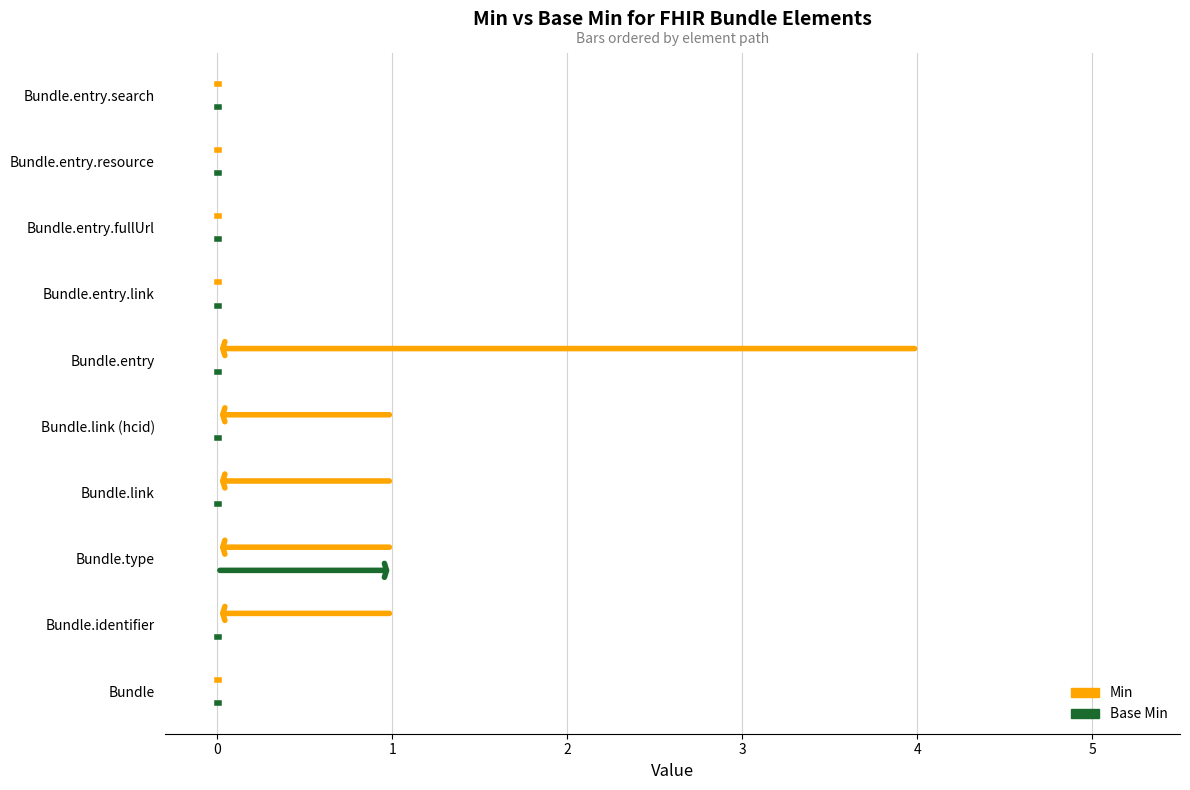

The value of Min at 0 is 0.3. True or false?

False